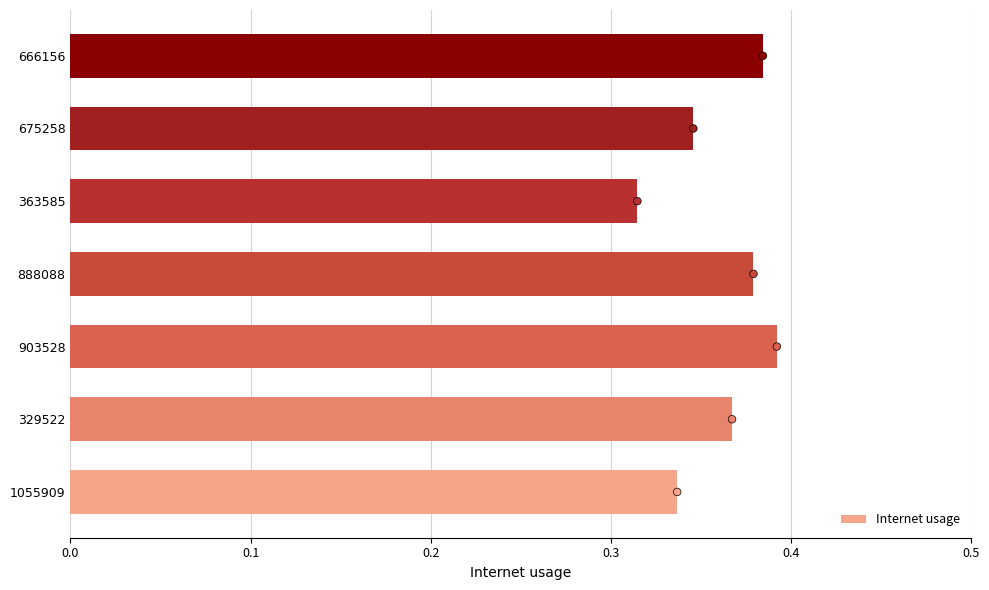

How many Internet usage values are between 0 and 1?

7